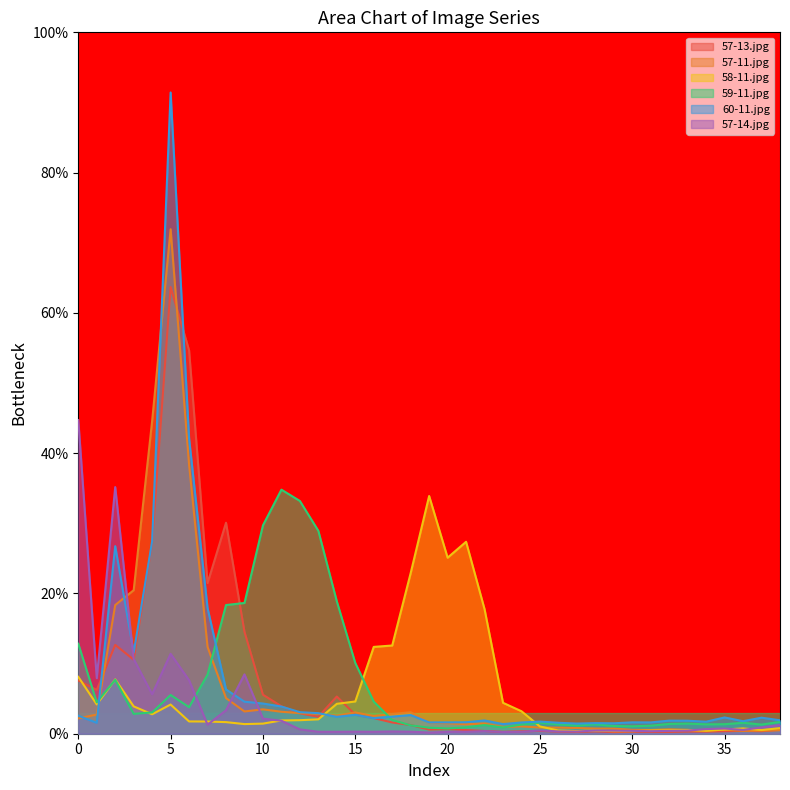

How many lines are shown in the chart?

6